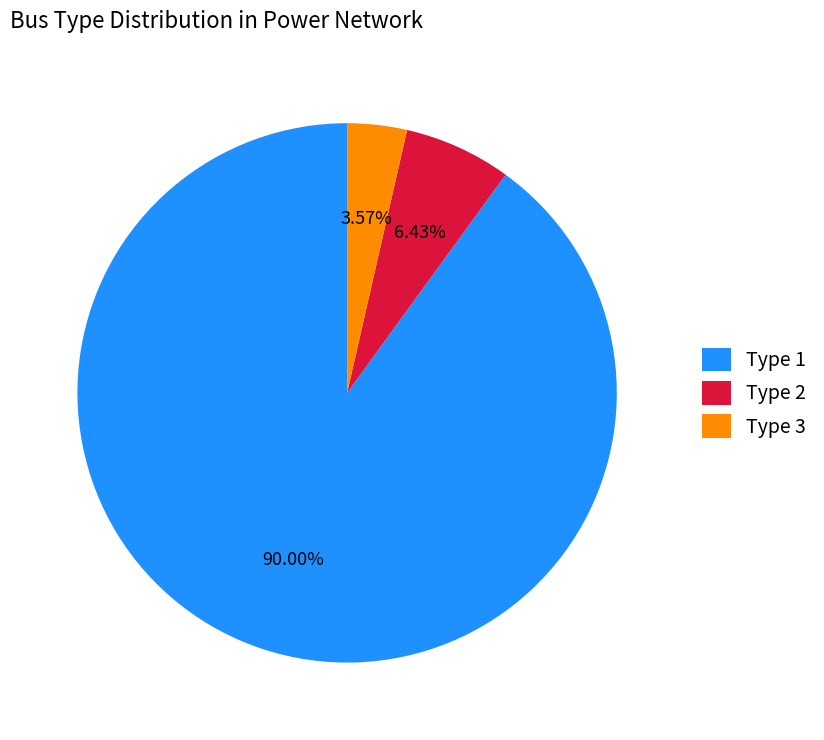

How many segments does this pie chart have?

3